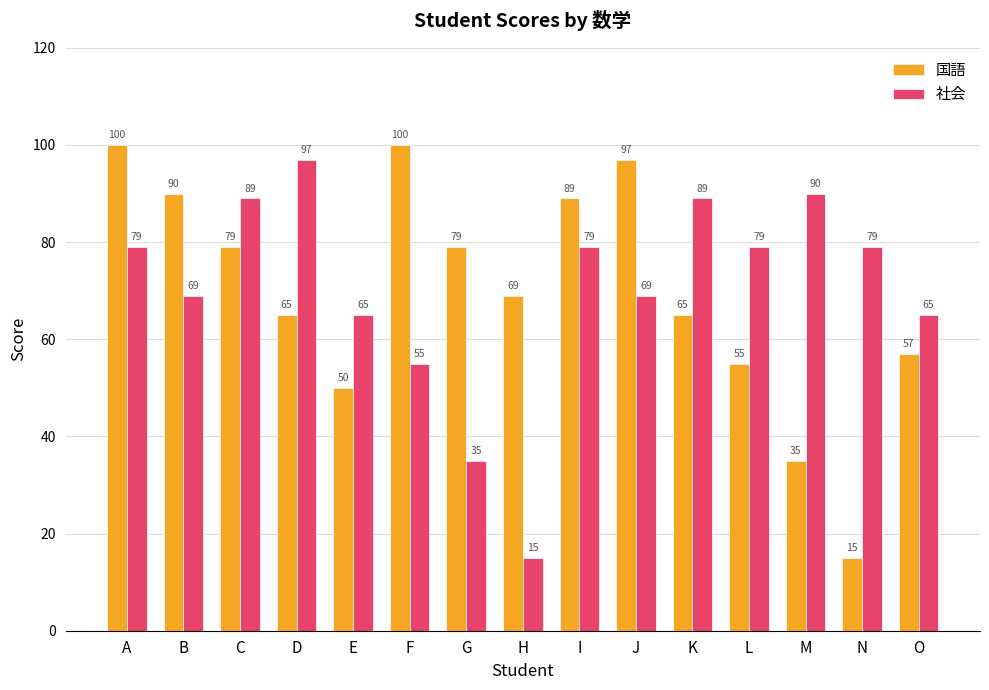

Is the value of 社会 at D greater than the value of 国語 at H?

Yes